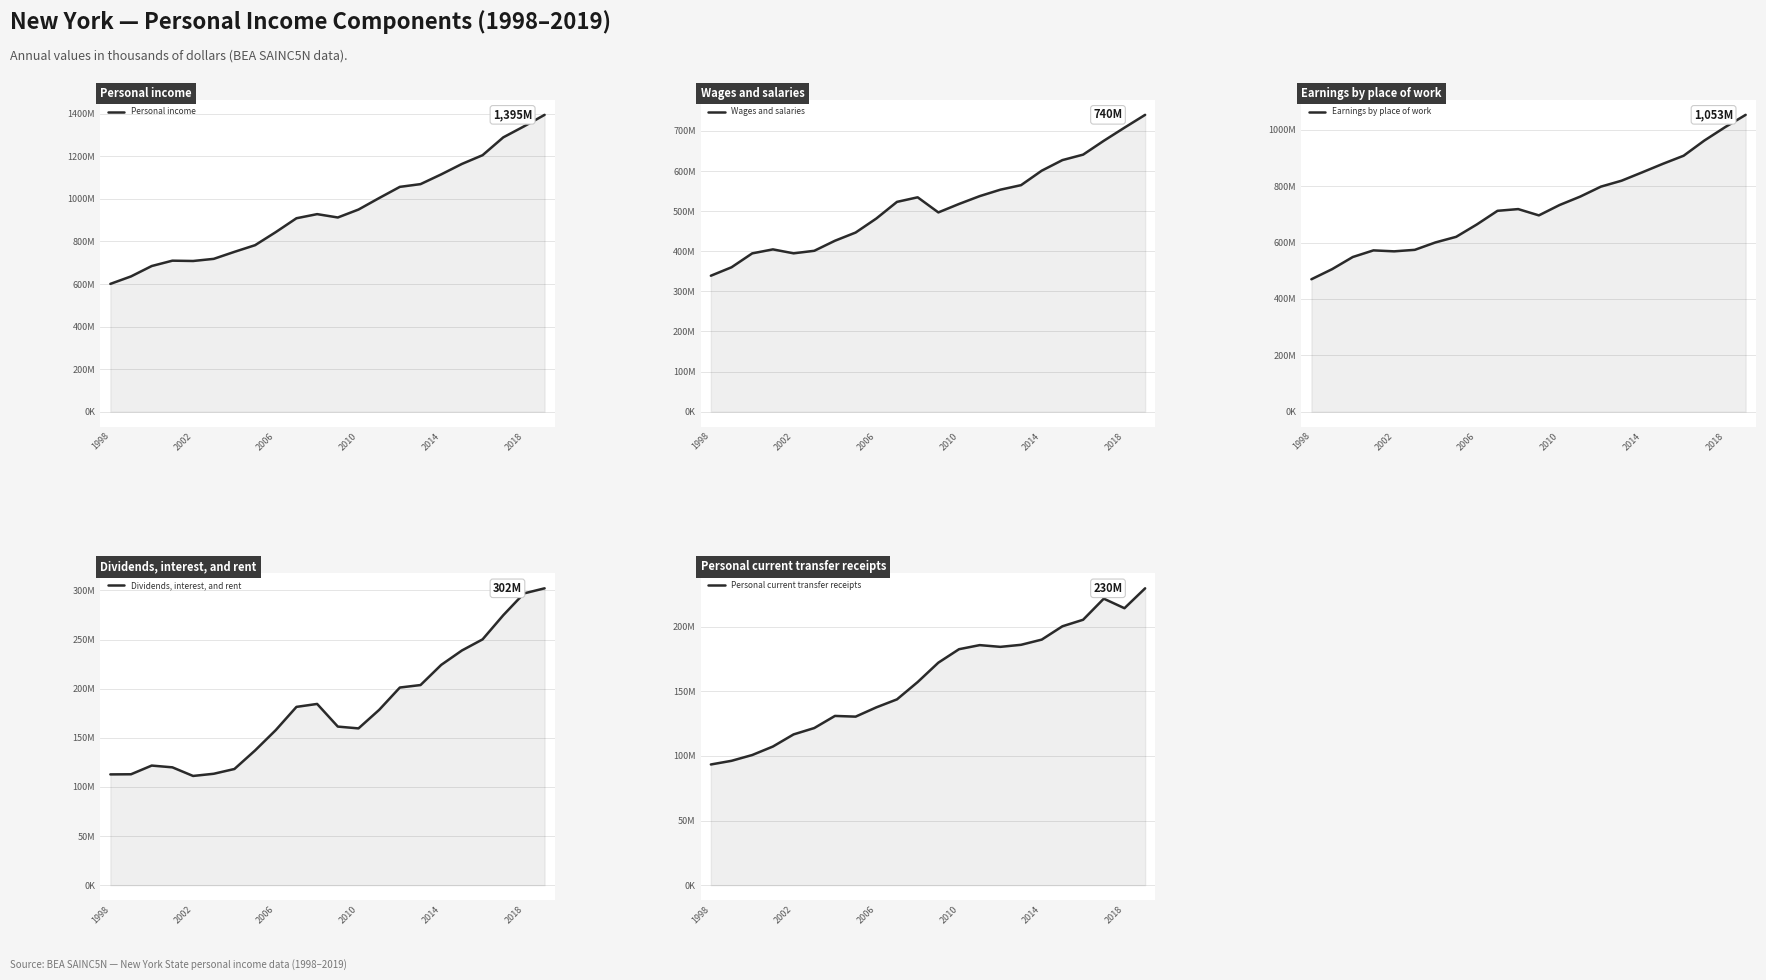

What is the minimum value for Personal current transfer receipts?

93327732